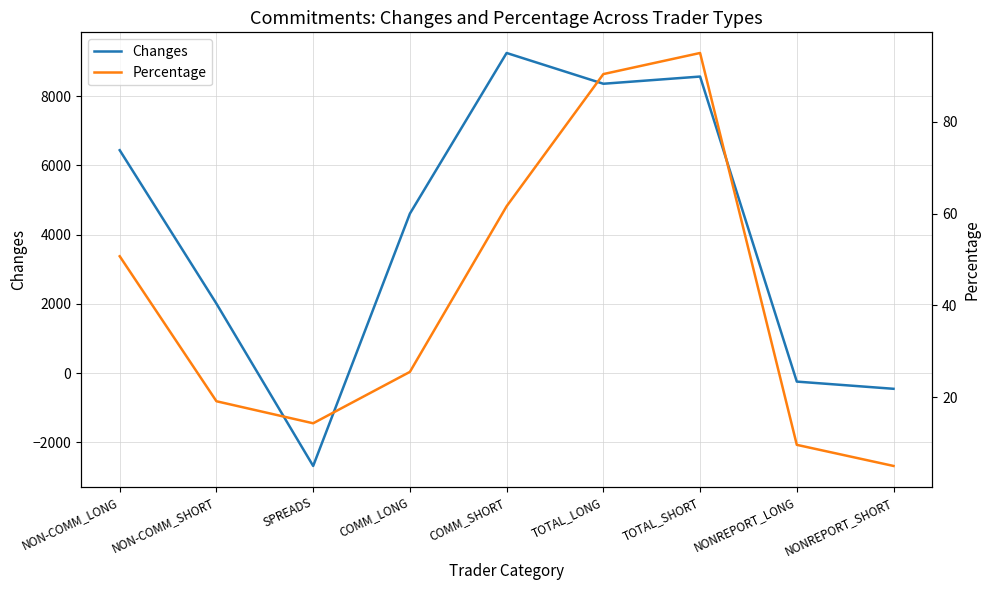

At NONREPORT_SHORT, list the series in order from largest to smallest.

Percentage, Changes